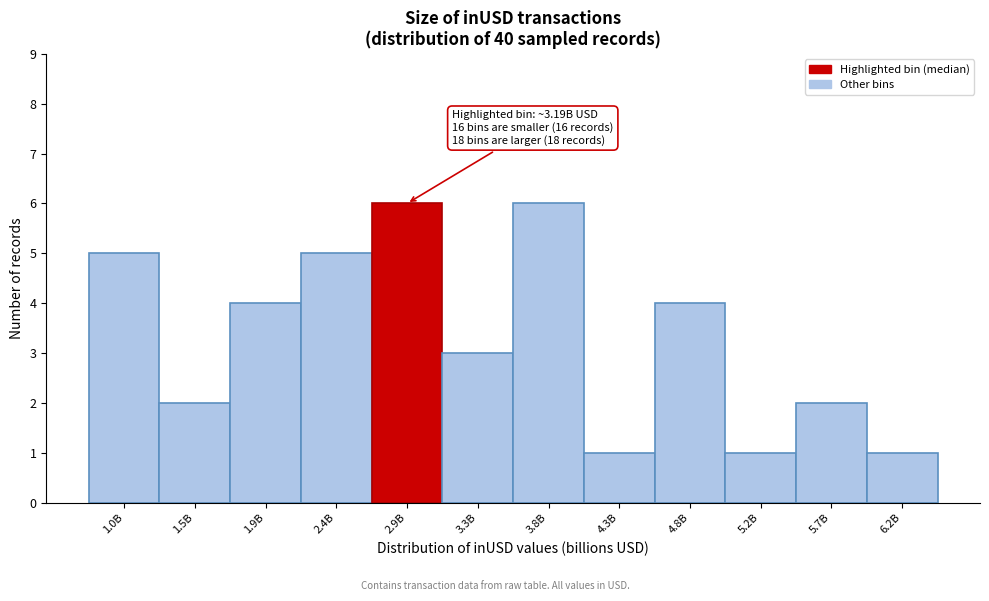

Reading left to right, what are all the values shown in this chart?

5	2	4	5	6	3	6	1	4	1	2	1